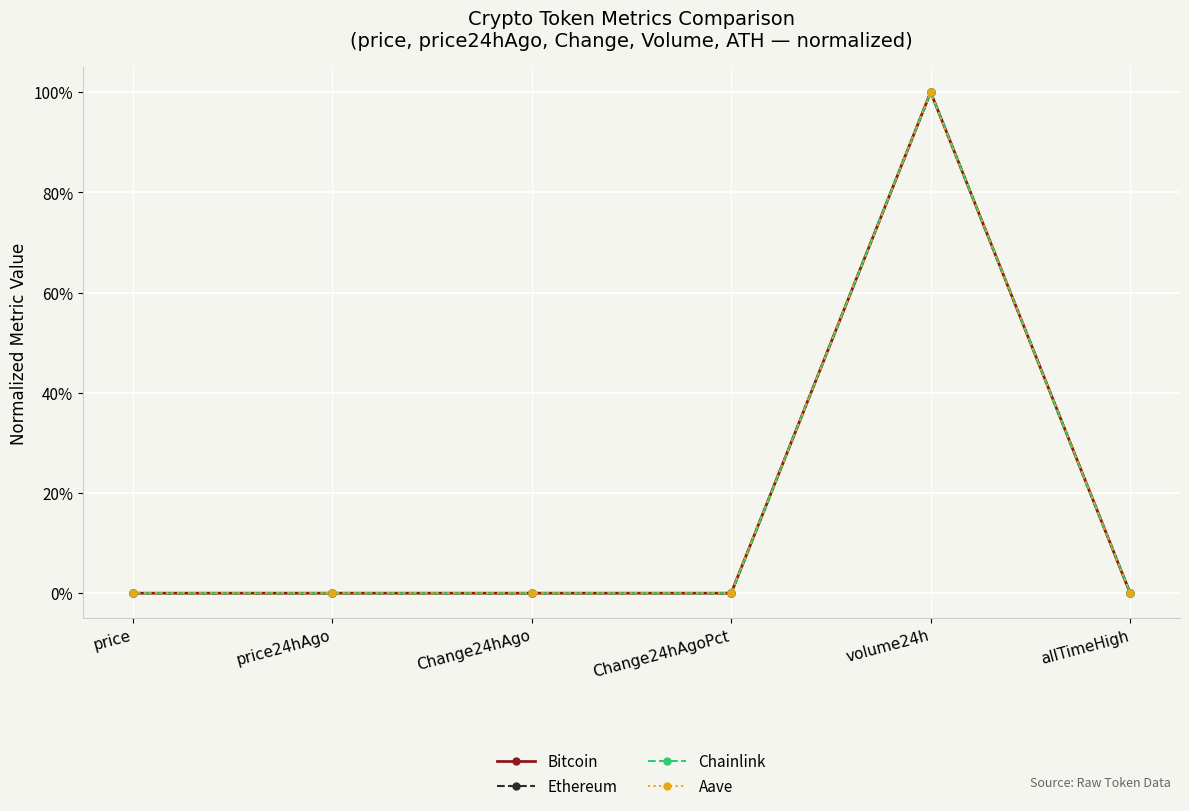

What are all the series names shown in the legend?

Bitcoin, Ethereum, Chainlink, Aave